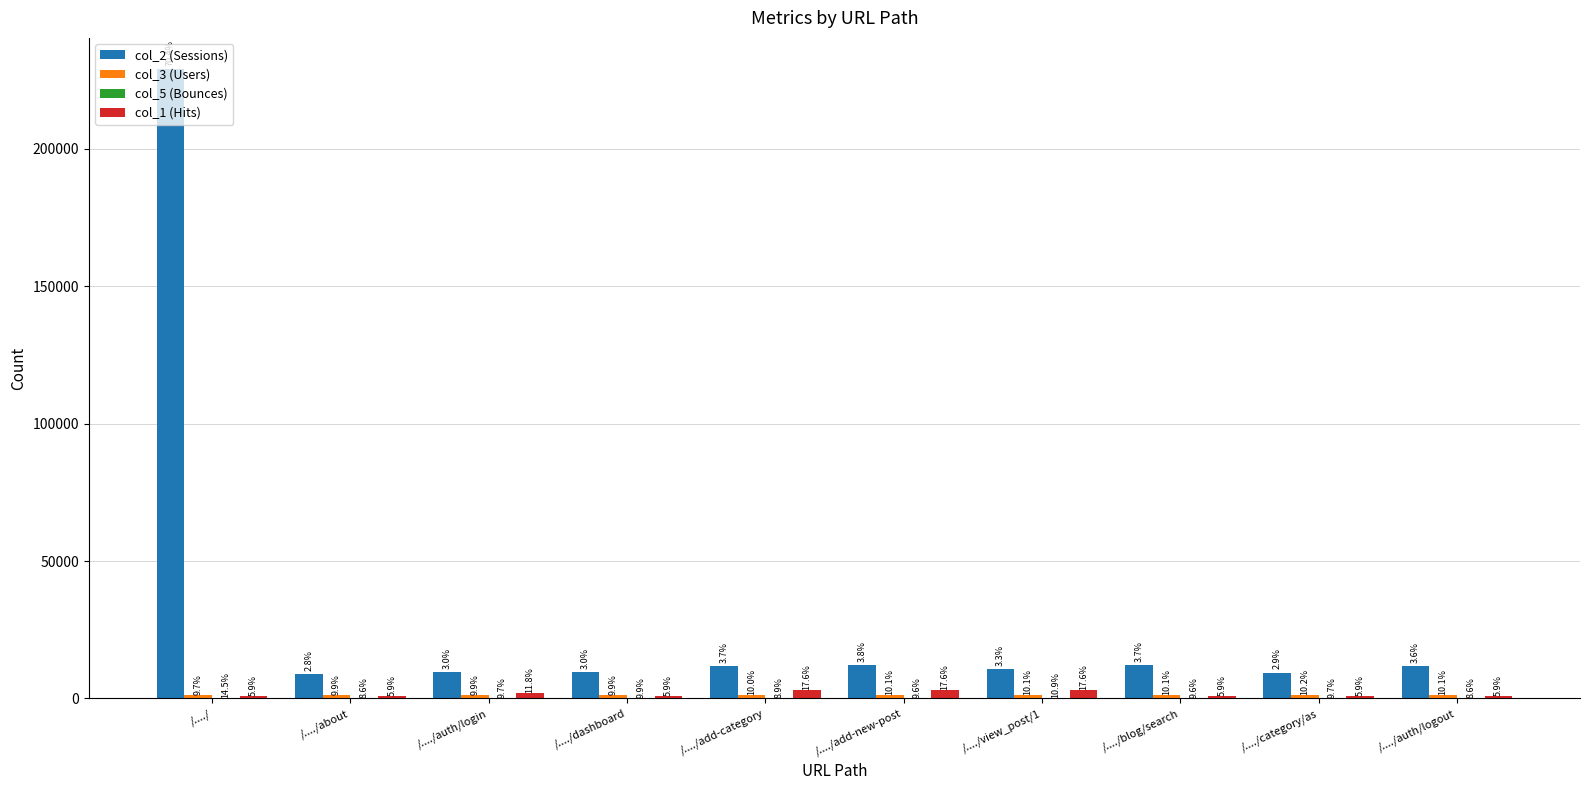

What is the total value across all series at /..../view_post/1?

14881